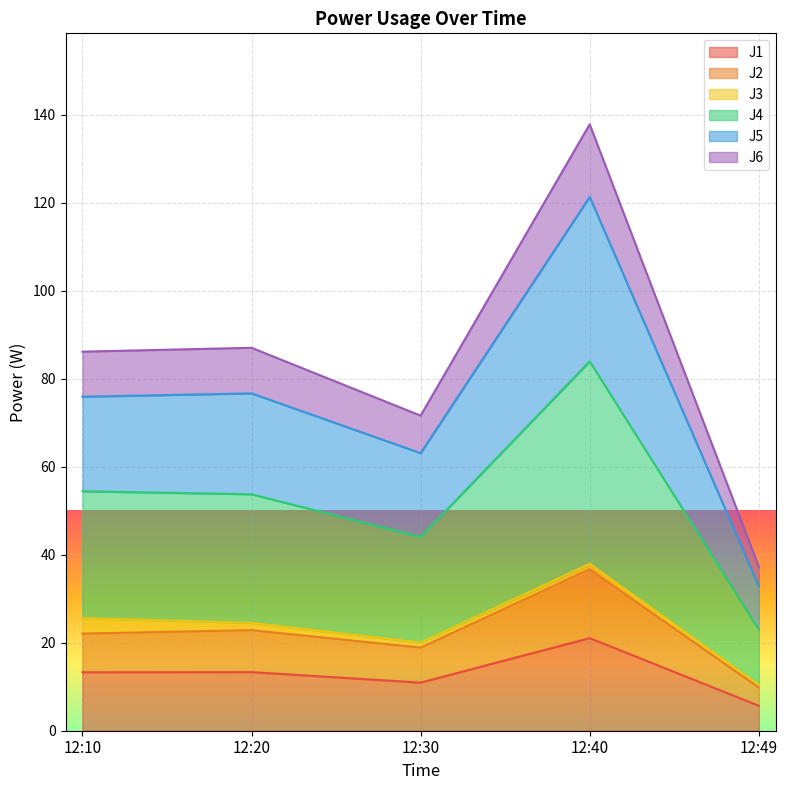

True or false: J5 has more than 2 interior local peaks.

False